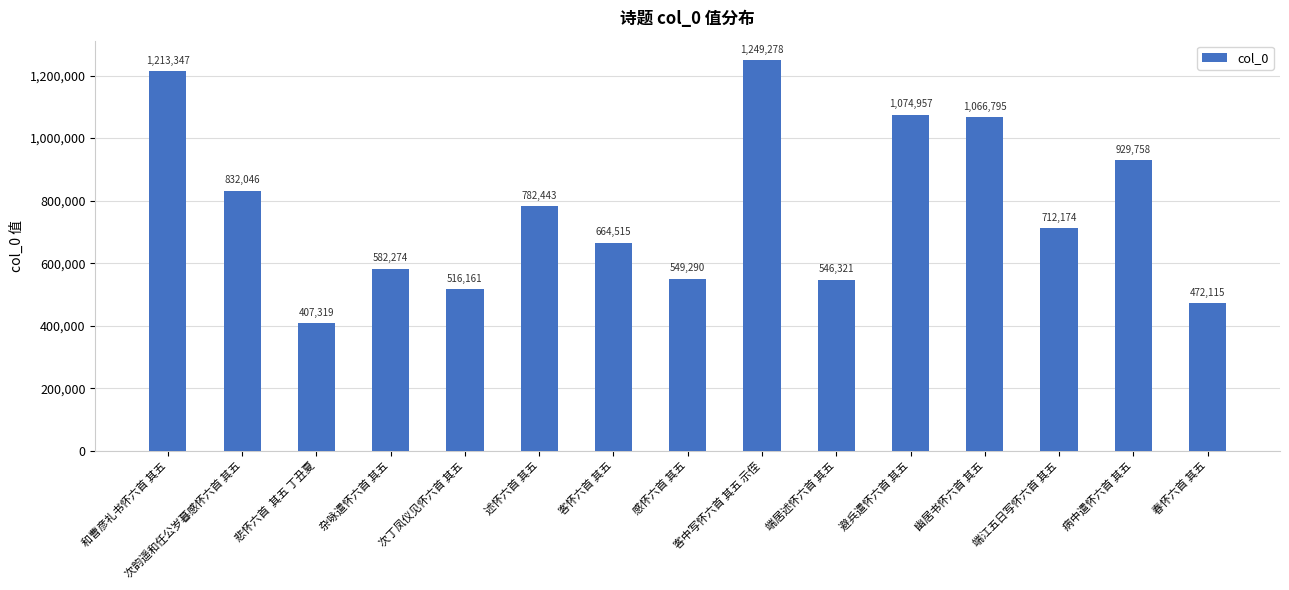

Which label corresponds to the smallest value in the chart?

悲怀六首  其五 丁丑夏